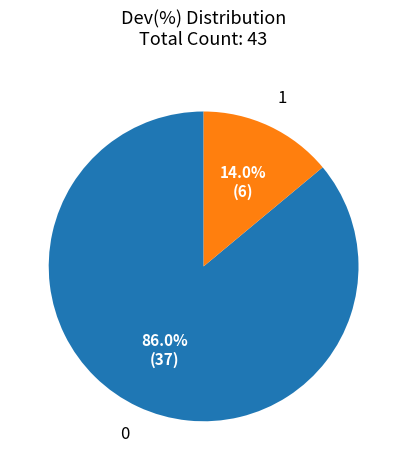

What percentage is NOT represented by 0?

14.0%